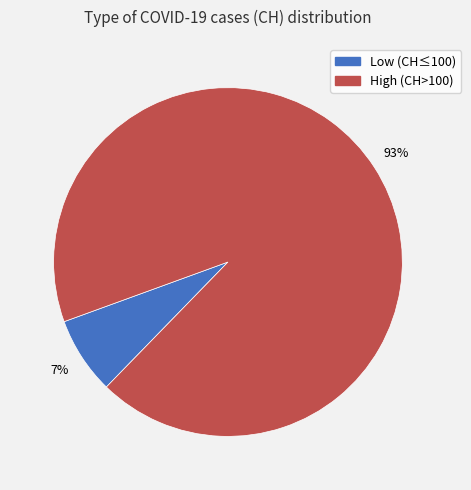

To the nearest percent, what is the combined percentage of Low (CH≤100) and High (CH>100)?

100%